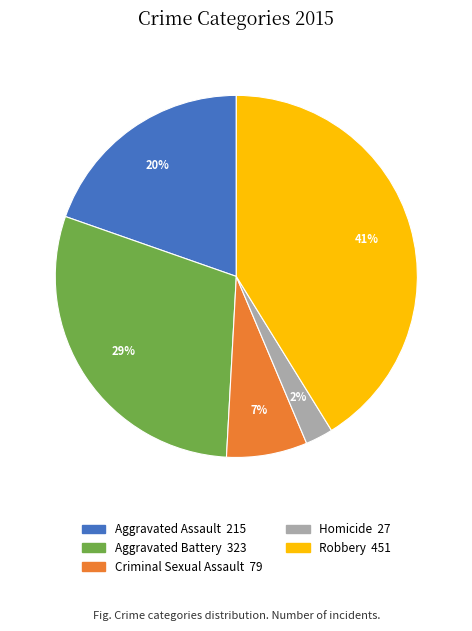

The Aggravated Assault slice represents 13% of the pie. True or false?

False